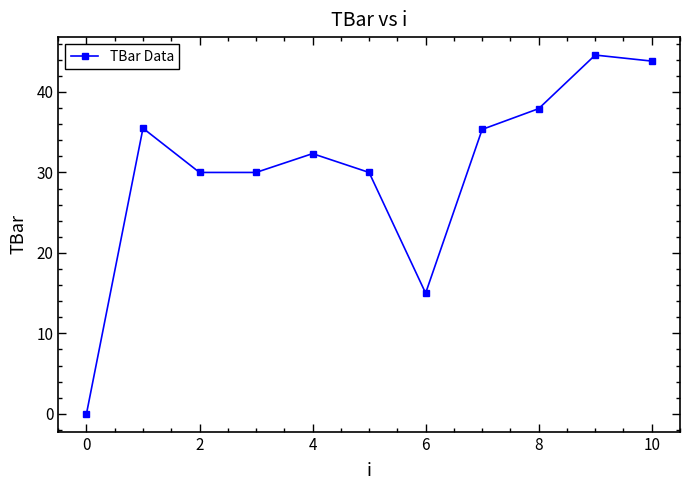

What is the value of the 11th point from the left?

43.8